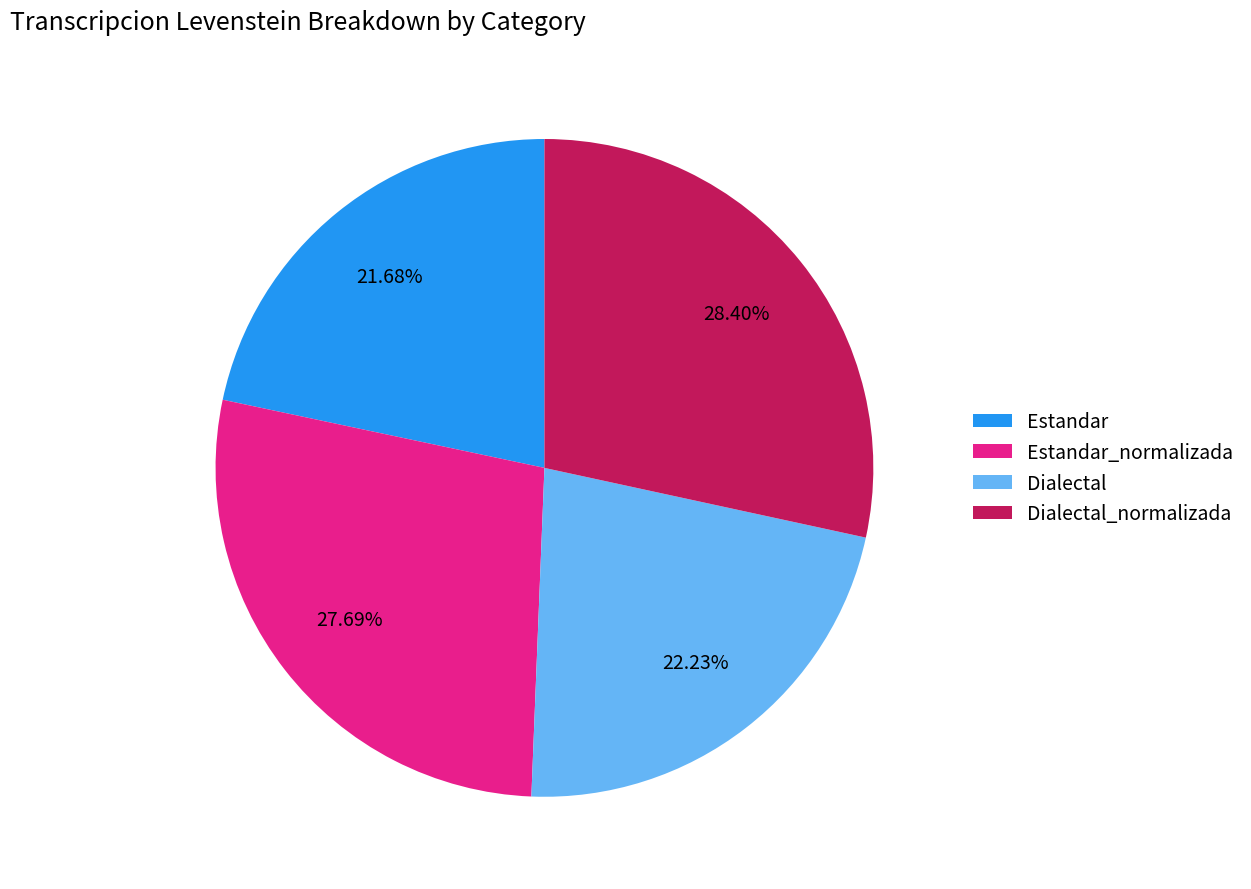

What is the total percentage of Dialectal and Dialectal_normalizada?

50.6%